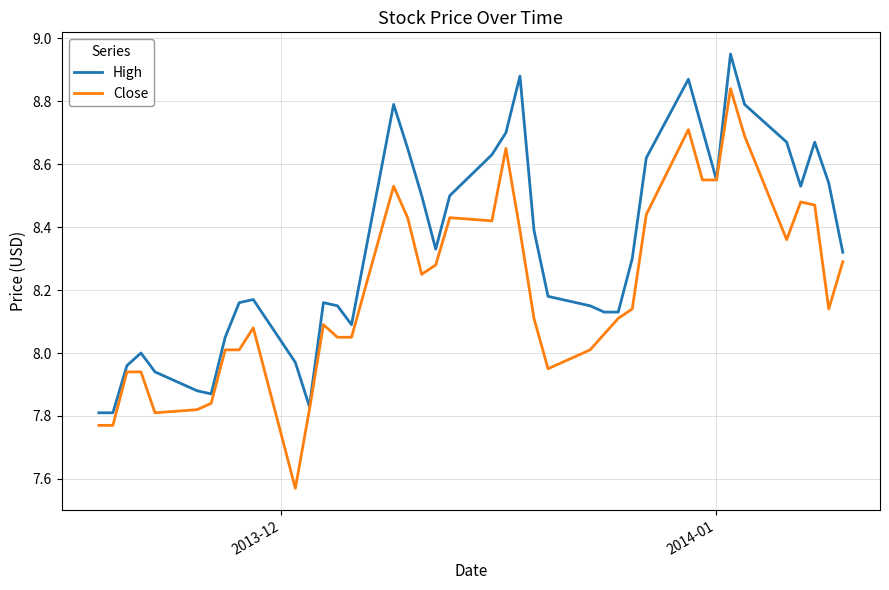

Which series has the largest range (max minus min)?

Close